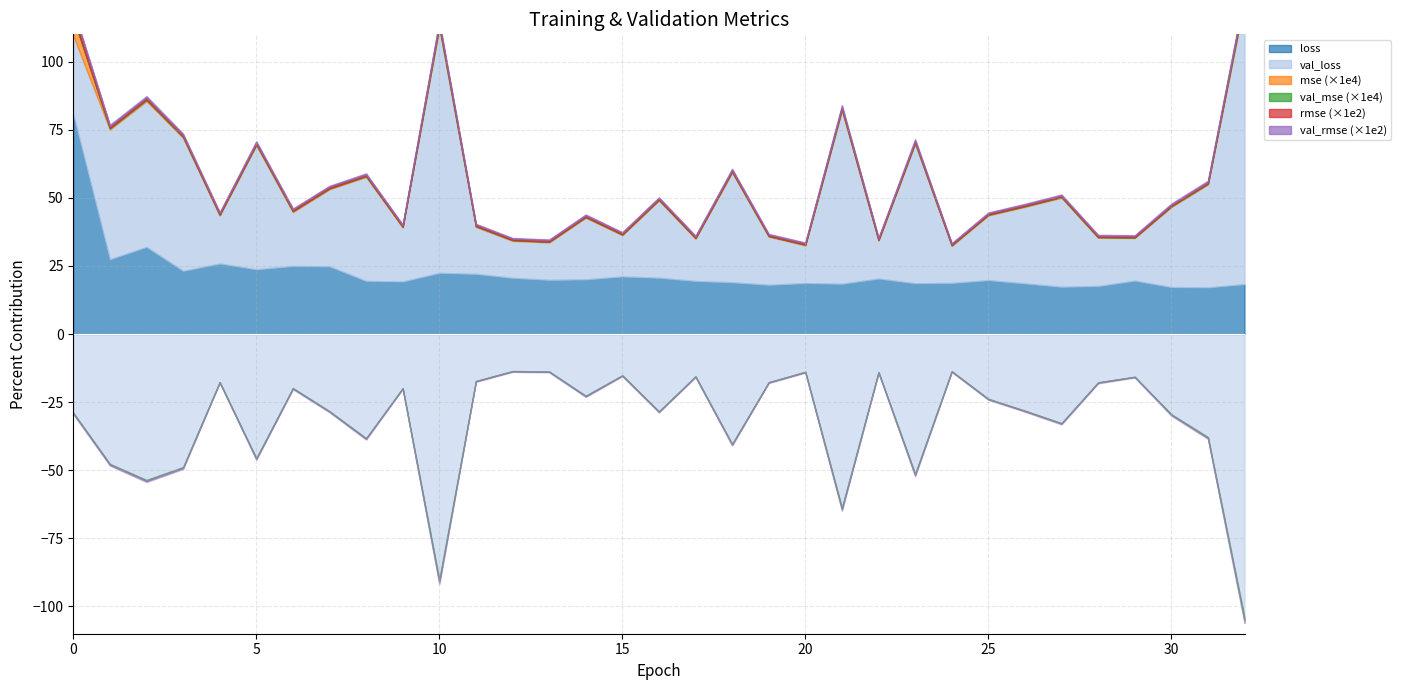

Which series has the largest total across all categories?

val_loss